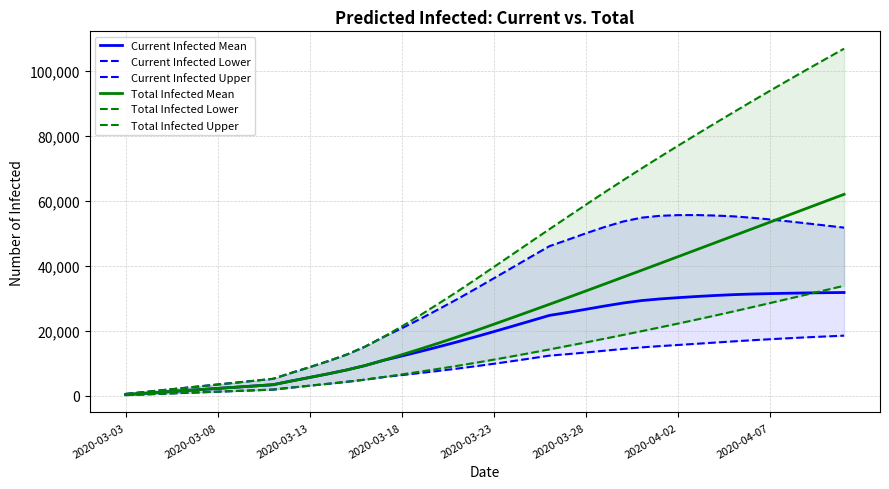

Rank the series by their maximum value, from highest to lowest.

Total Infected Upper, Total Infected Mean, Current Infected Upper, Total Infected Lower, Current Infected Mean, Current Infected Lower